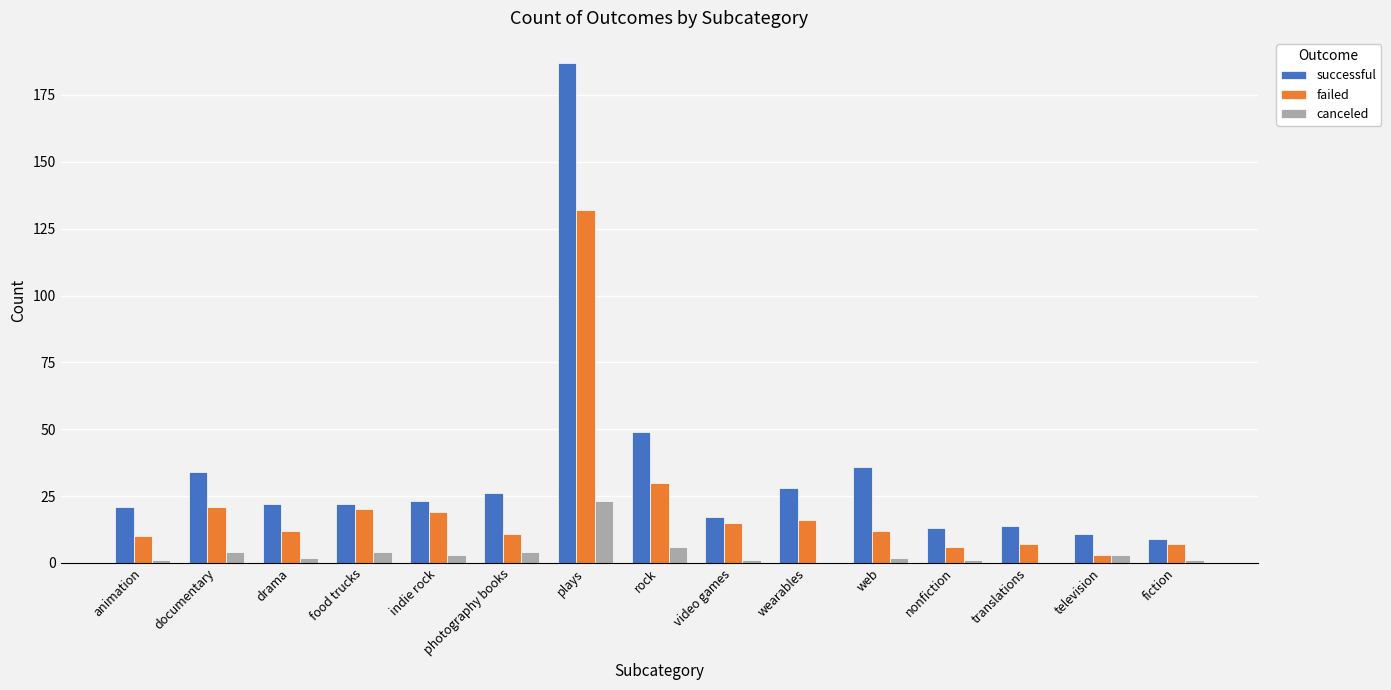

What is the total value across all series at video games?

33